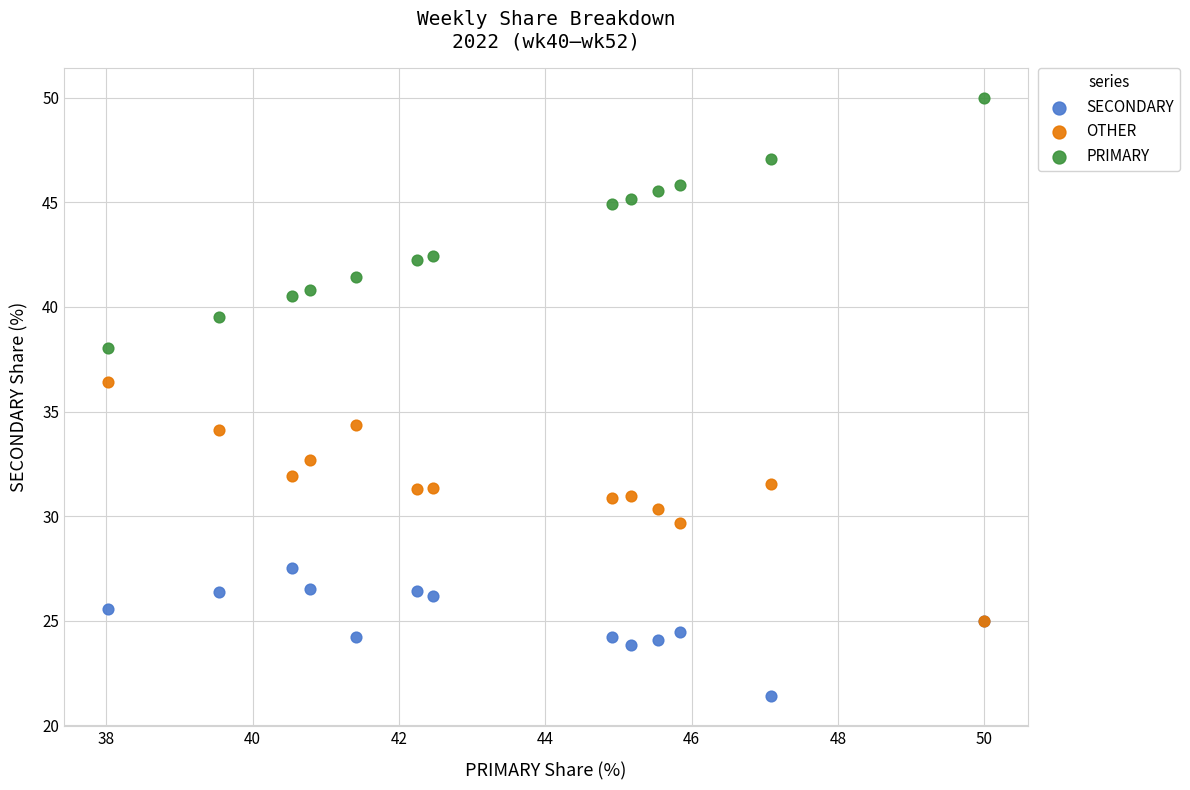

Which series has the widest spread of Y values?

PRIMARY